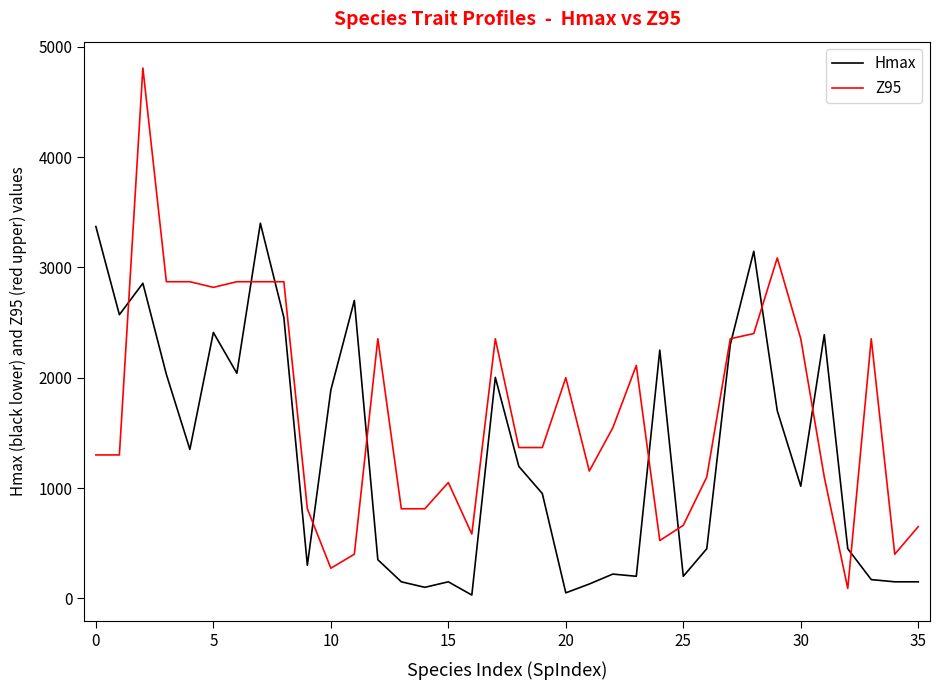

What are all the series names shown in the legend?

Hmax, Z95